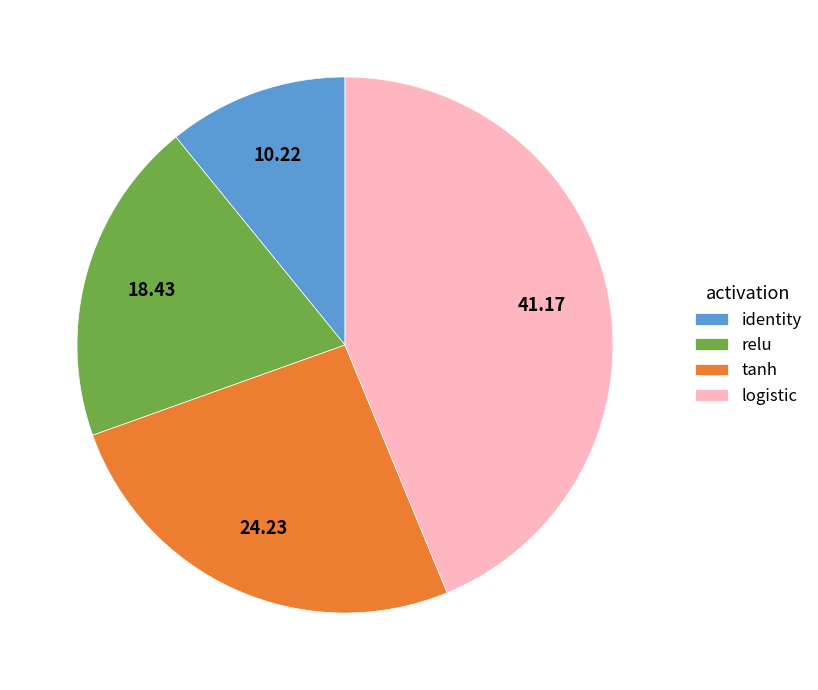

What is the largest slice in the pie chart?

logistic